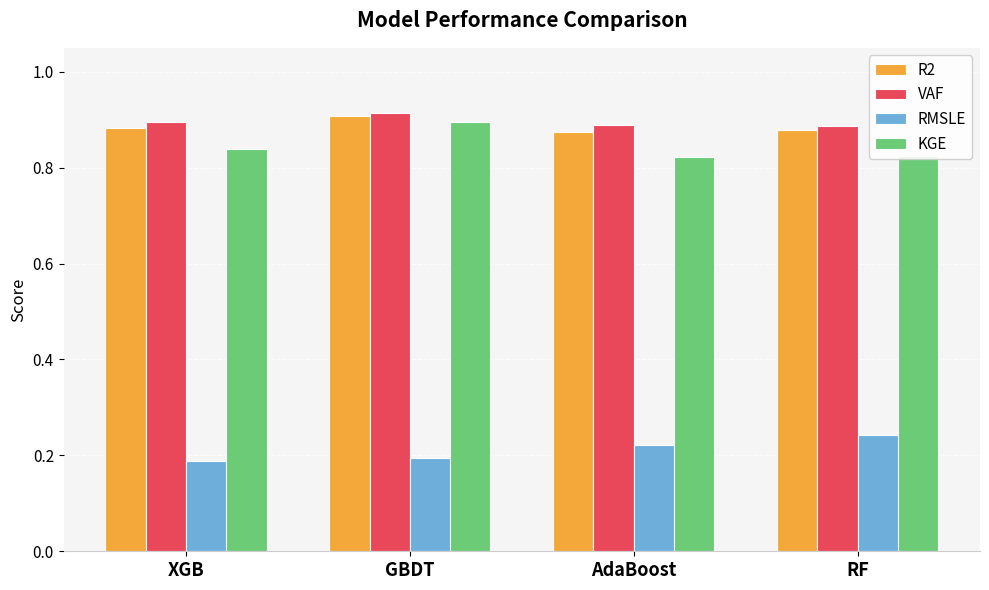

The value of VAF at GBDT is 0.5. True or false?

False